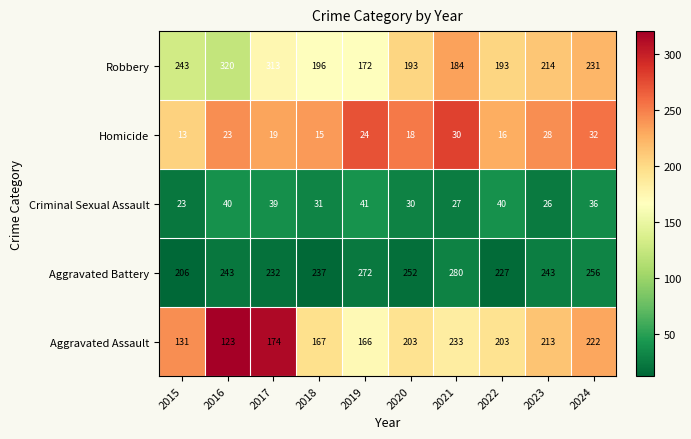

Which series has the largest total across all categories?

Aggravated Battery